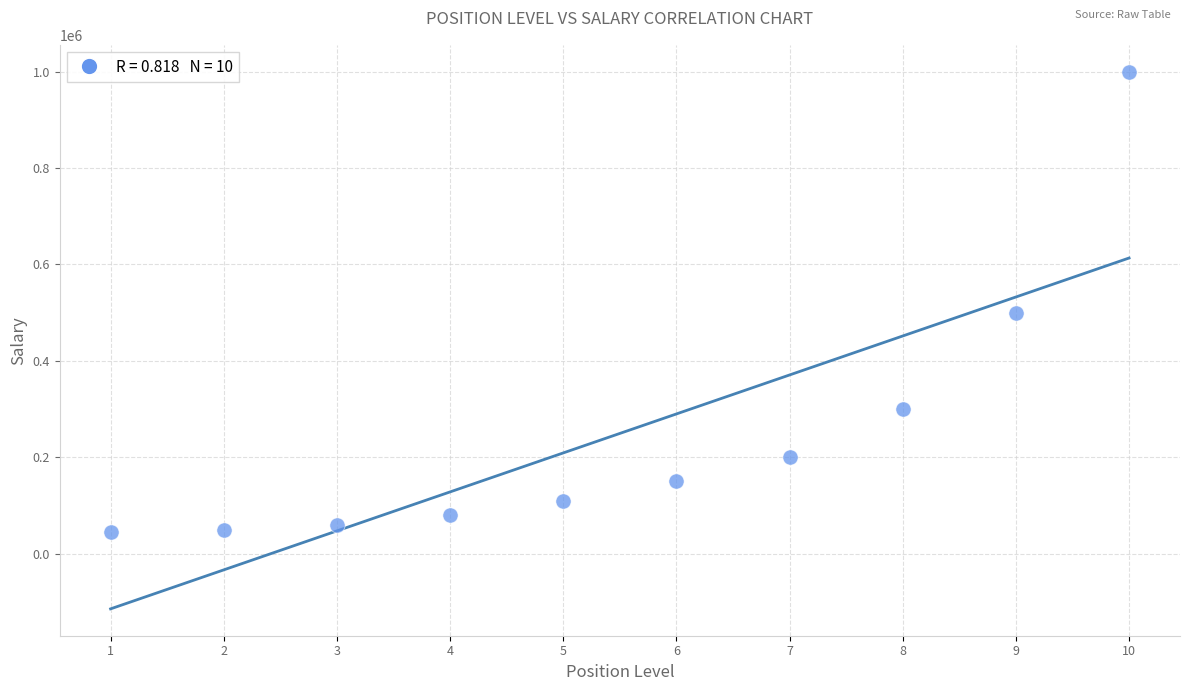

What is the range of Y values (max minus min)?

955000